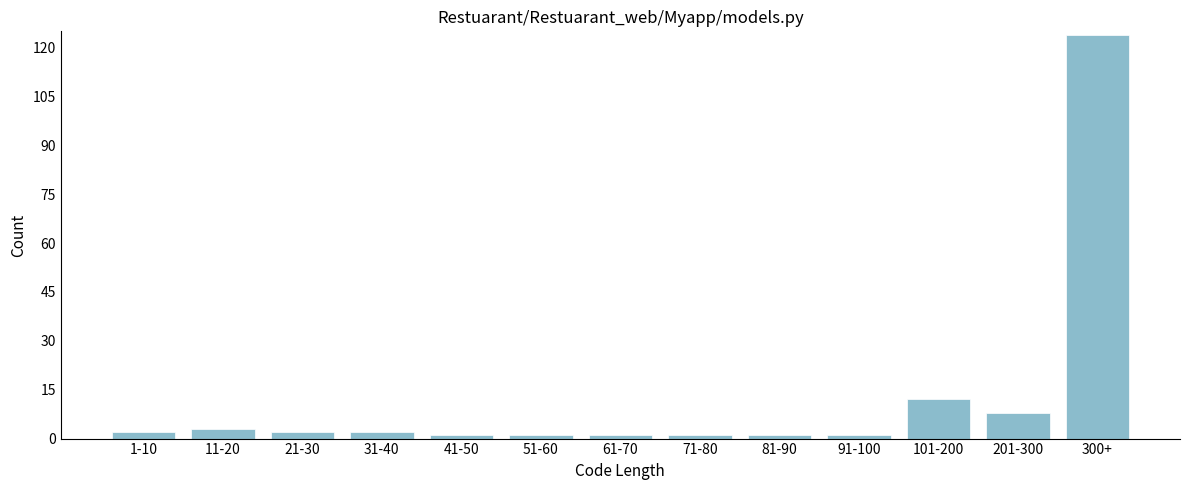

Reading left to right, what are all the values shown in this chart?

1-10=2	11-20=3	21-30=2	31-40=2	41-50=1	51-60=1	61-70=1	71-80=1	81-90=1	91-100=1	101-200=12	201-300=8	300+=124